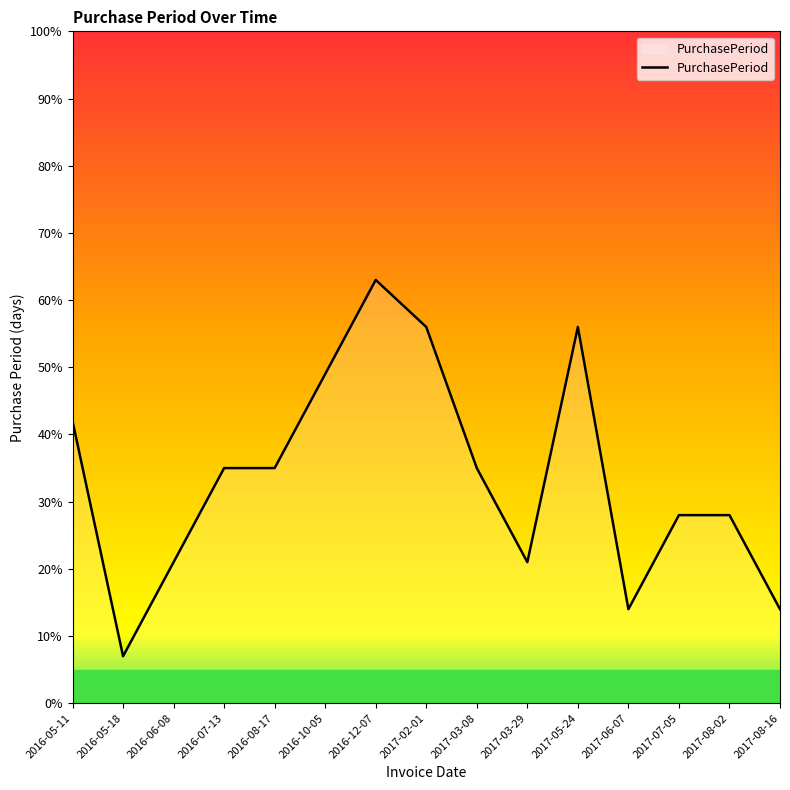

What is the approximate value at 2016-12-07?

63